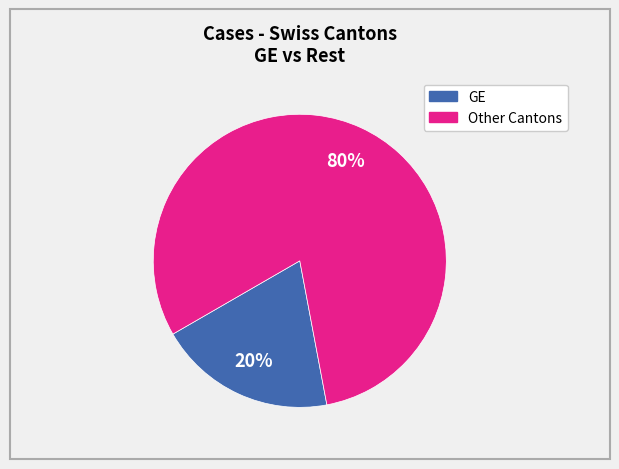

Is there any slice that represents more than half of the pie?

Yes